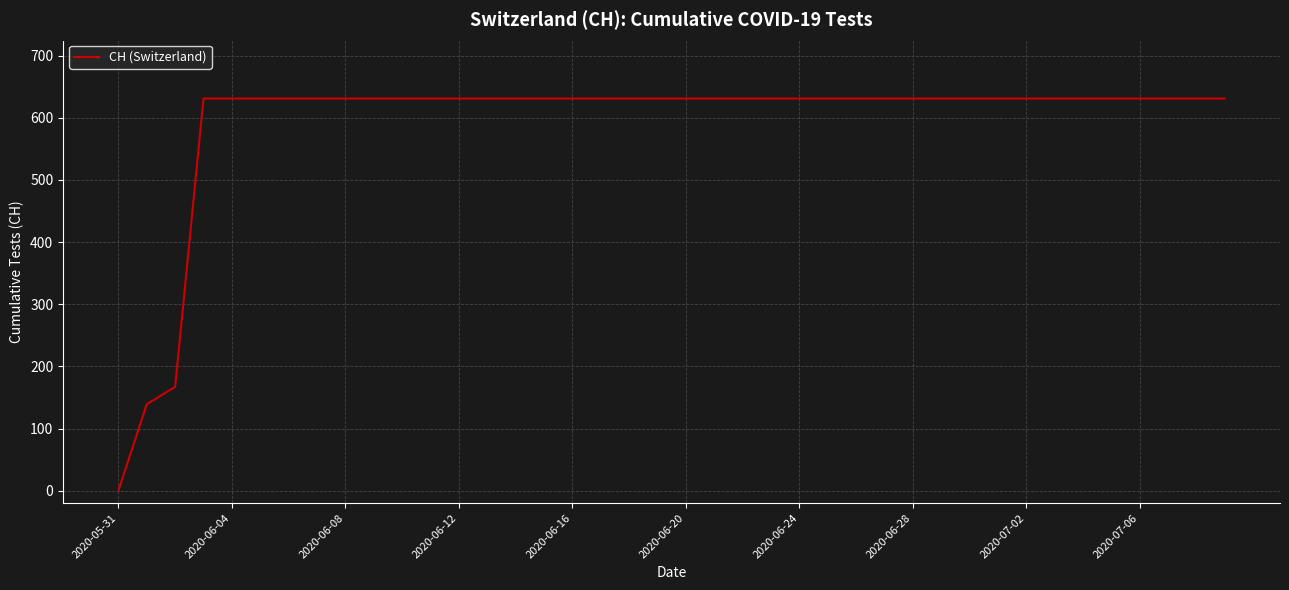

What is the maximum value shown in the chart?

631